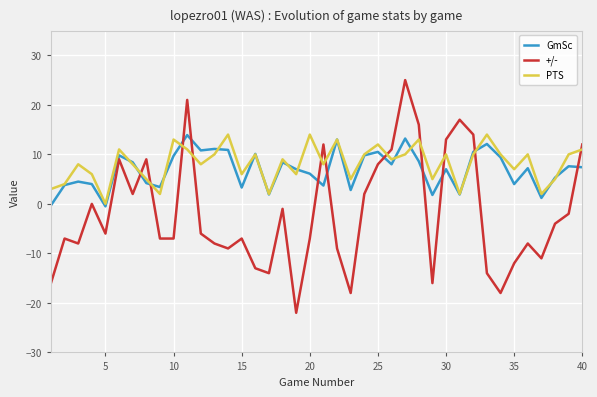

What is the maximum value shown in the chart?

25.0